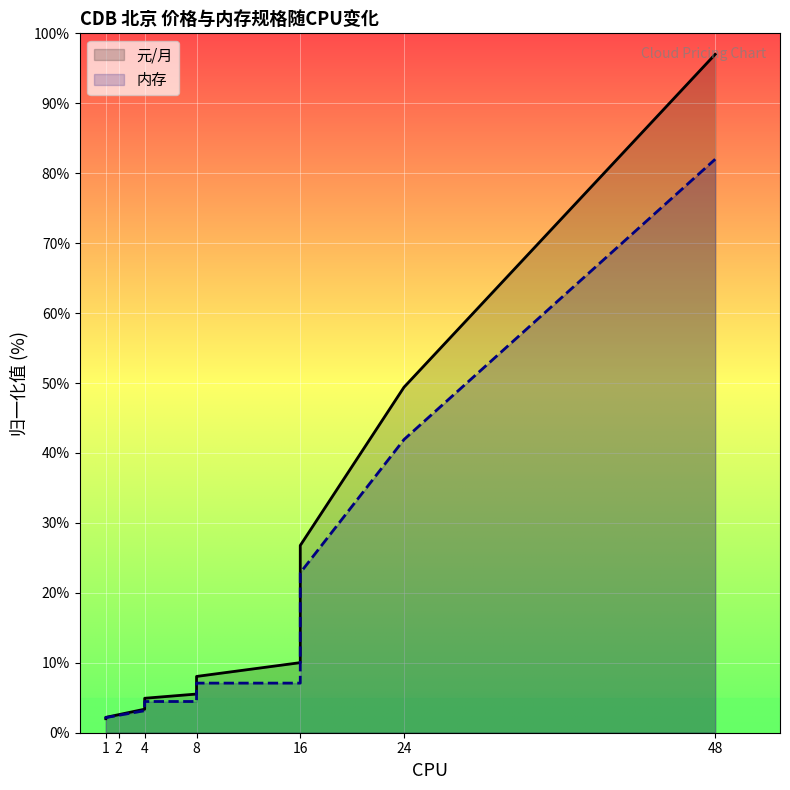

Between 4 and 48, which series saw the biggest shift?

元/月